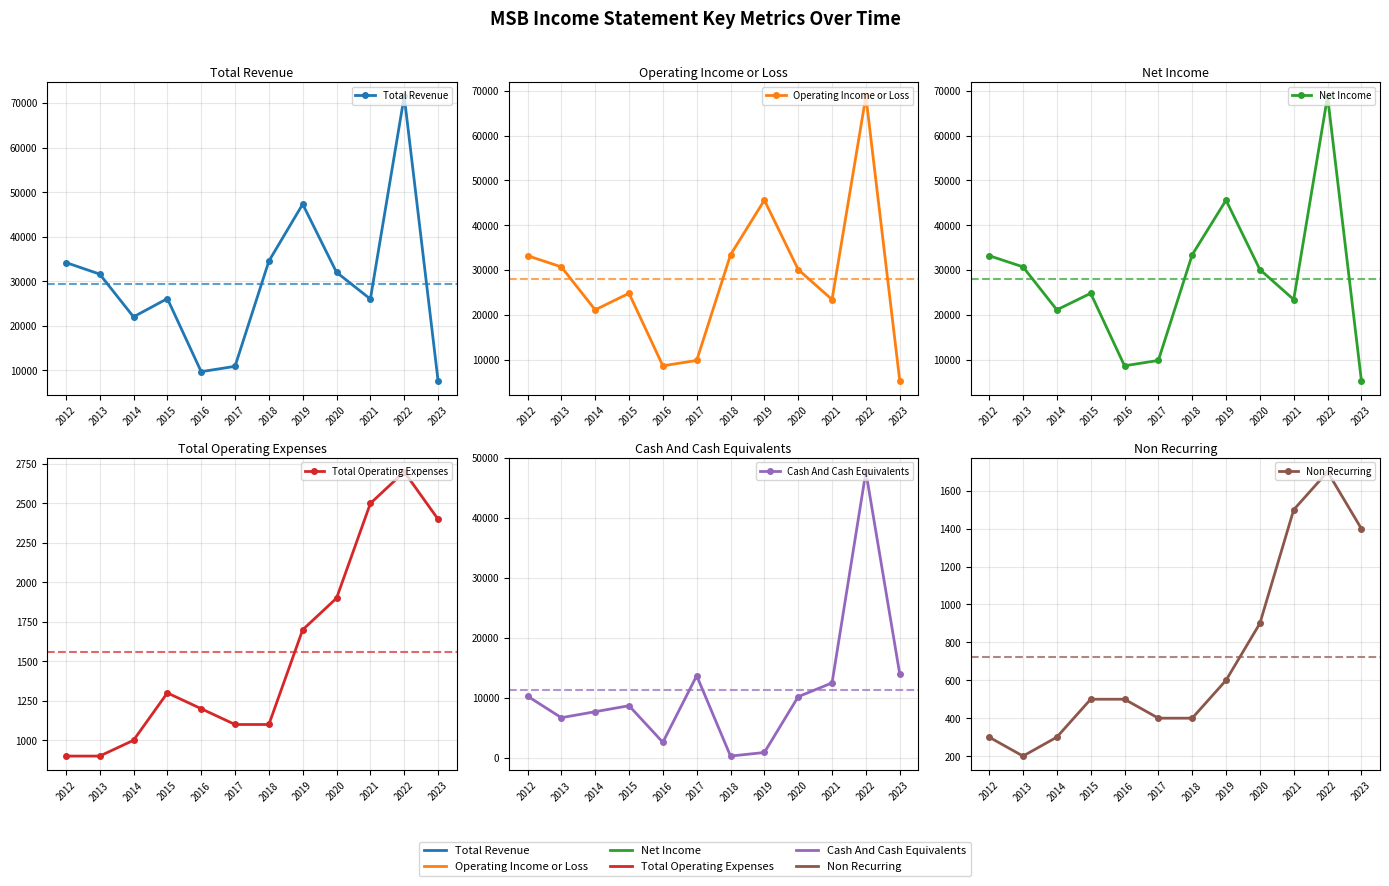

What is the difference between the second highest and minimum values in the Cash And Cash Equivalents series?

13700